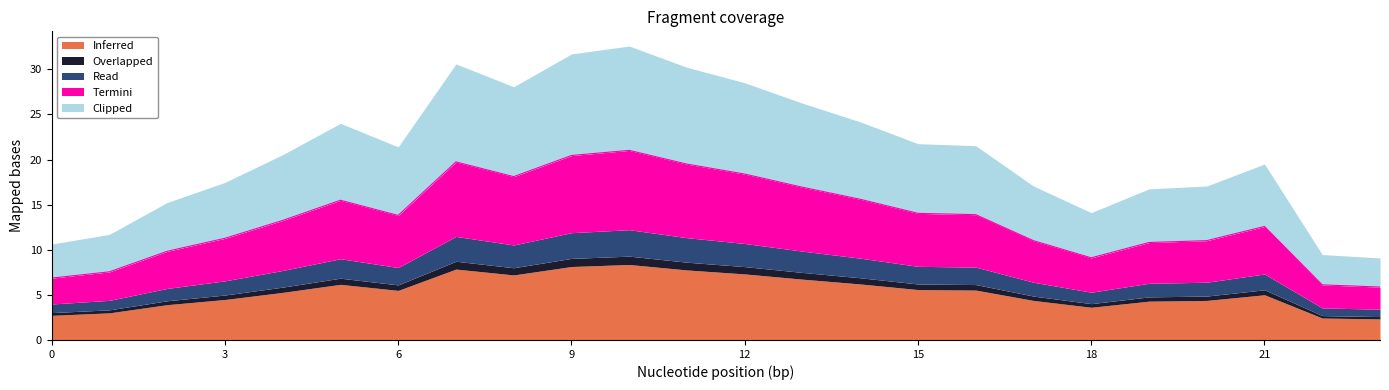

True or false: Clipped and Overlapped cross at least once.

False